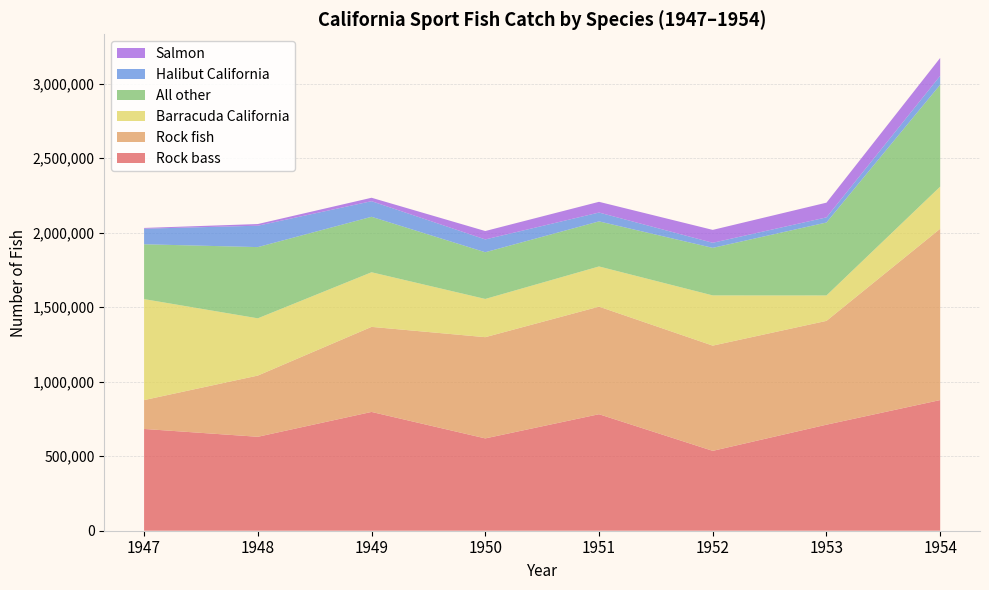

Reading left to right, what are all the values shown in this chart?

Rock bass: 1947=682789	1948=630223	1949=796959	1950=619397	1951=781609	1952=535832	1953=711395	1954=876667
Rock fish: 1947=193652	1948=410665	1949=570637	1950=679164	1951=721808	1952=706004	1953=696480	1954=1149367
Barracuda California: 1947=677449	1948=384056	1949=366423	1950=256367	1951=269545	1952=336862	1953=170550	1954=282552
All other: 1947=367971	1948=477884	1949=372132	1950=313437	1951=302405	1952=318974	1953=489471	1954=683808
Halibut California: 1947=104436	1948=143462	1949=104639	1950=85935	1951=59295	1952=34158	1953=34292	1954=59674
Salmon: 1947=5018	1948=11209	1949=23057	1950=56337	1951=71970	1952=86472	1953=98723	1954=119911